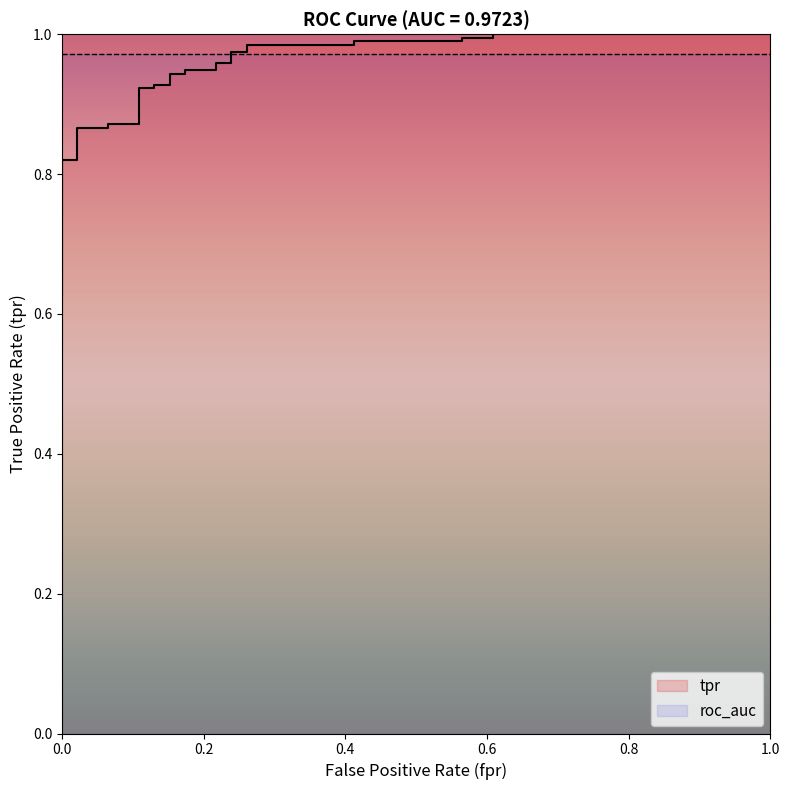

Is this an area chart (filled region under the line)?

No